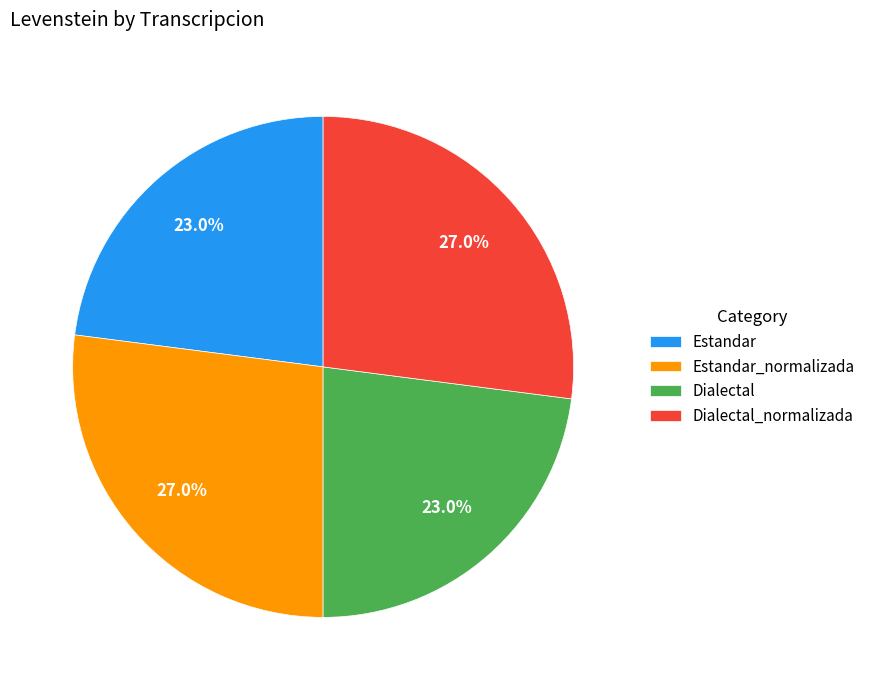

To the nearest percent, what percentage of the pie is Dialectal?

23%